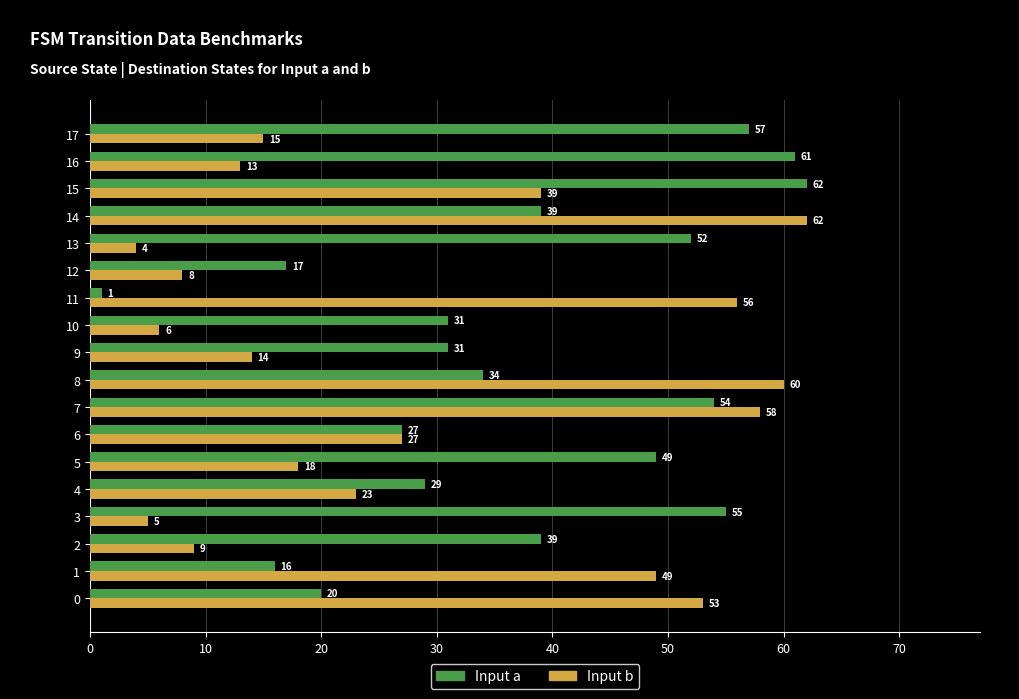

How many data points in Input b are less than 23?

9